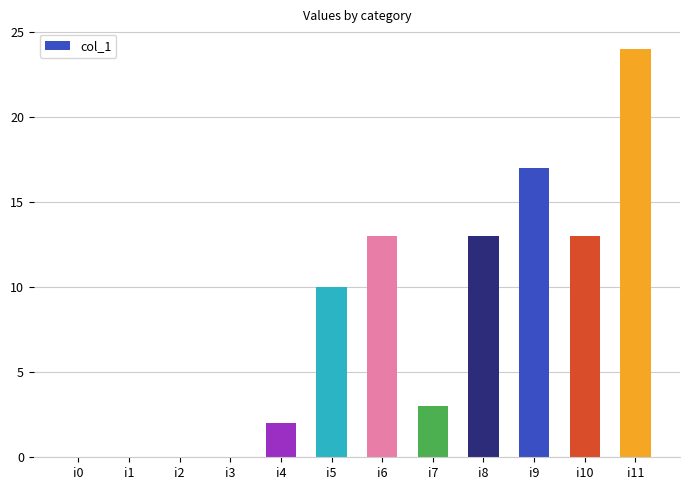

Reading left to right, list all the values displayed in this chart.

i0=0	i1=0	i2=0	i3=0	i4=2	i5=10	i6=13	i7=3	i8=13	i9=17	i10=13	i11=24